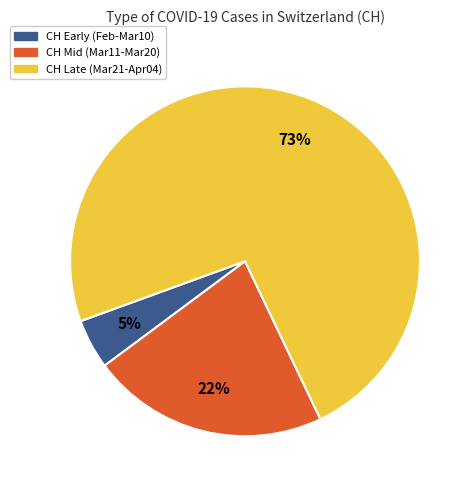

To the nearest percent, what is the average slice percentage?

33%